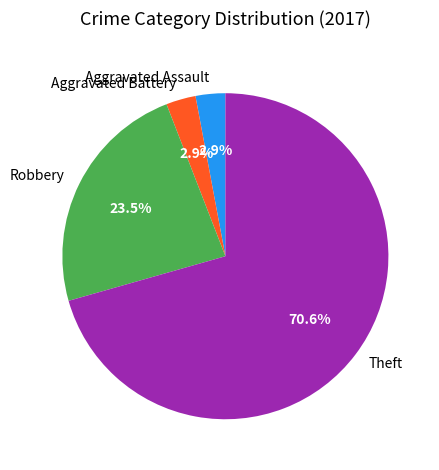

Count the number of slices in the pie.

4